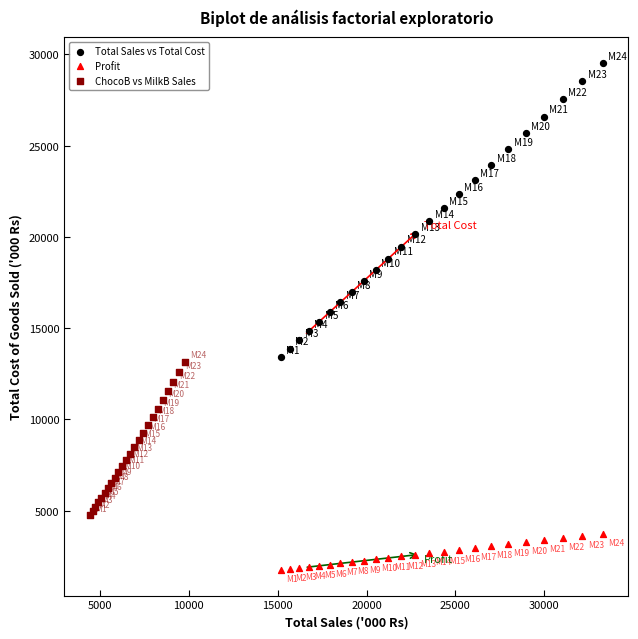

Which series reaches the maximum Y coordinate?

Total Sales vs Total Cost